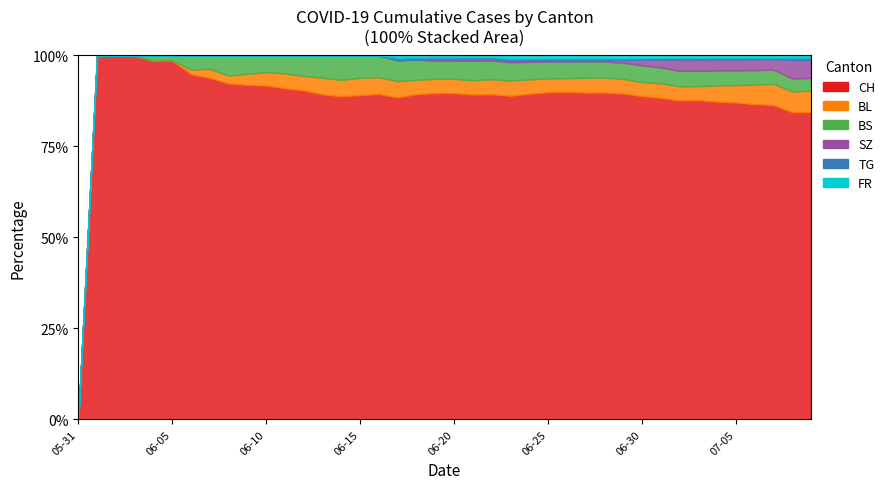

What is the label of the 17th point from the left?

2020-06-16